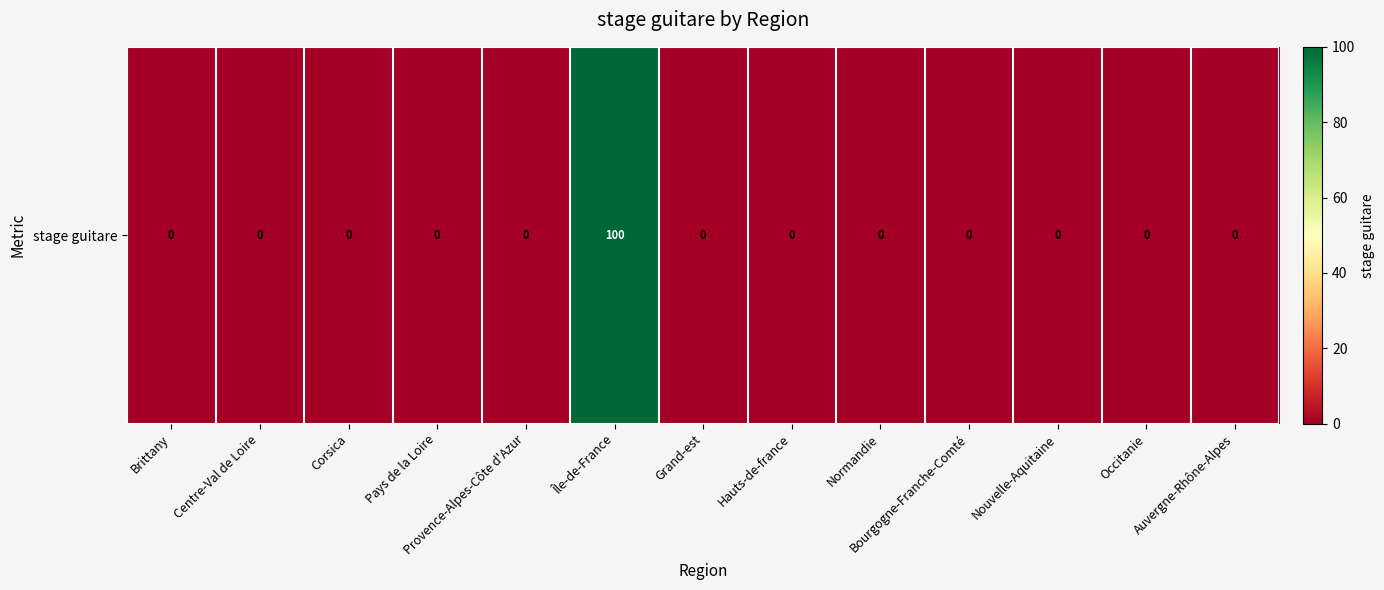

What is the sum of all values?

100